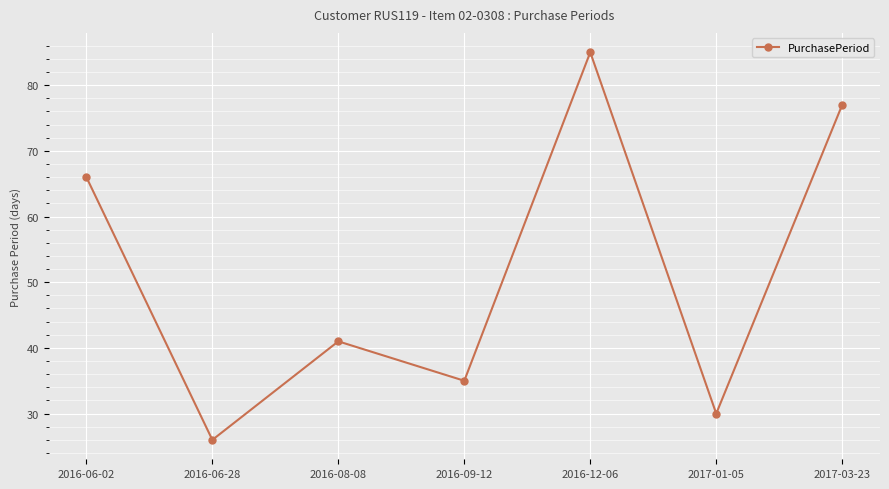

Between 2016-06-28 and 2016-08-08, which is larger?

2016-08-08